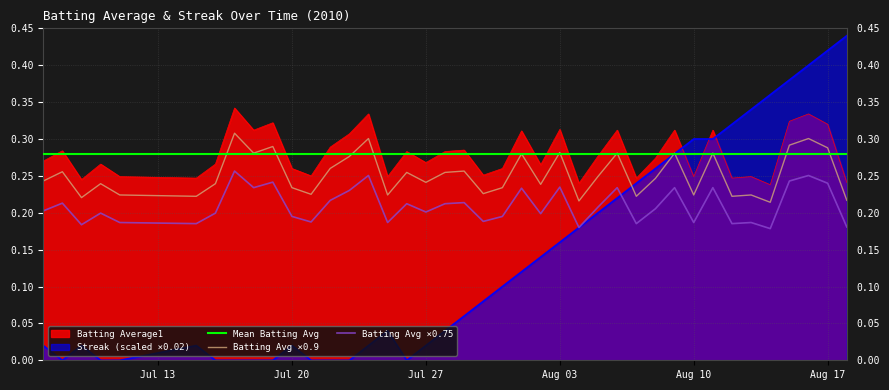

At Jul 27, list the series in order from largest to smallest.

Mean Batting Avg, Batting Average1, Batting Avg ×0.9, Batting Avg ×0.75, Streak (scaled ×0.02)